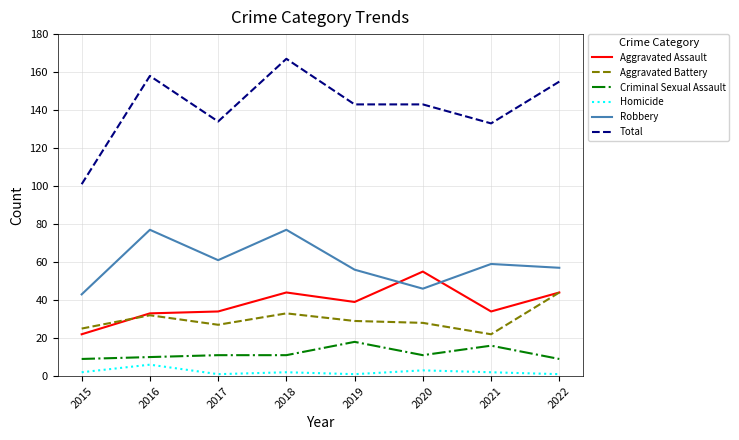

What is the greatest value displayed?

167